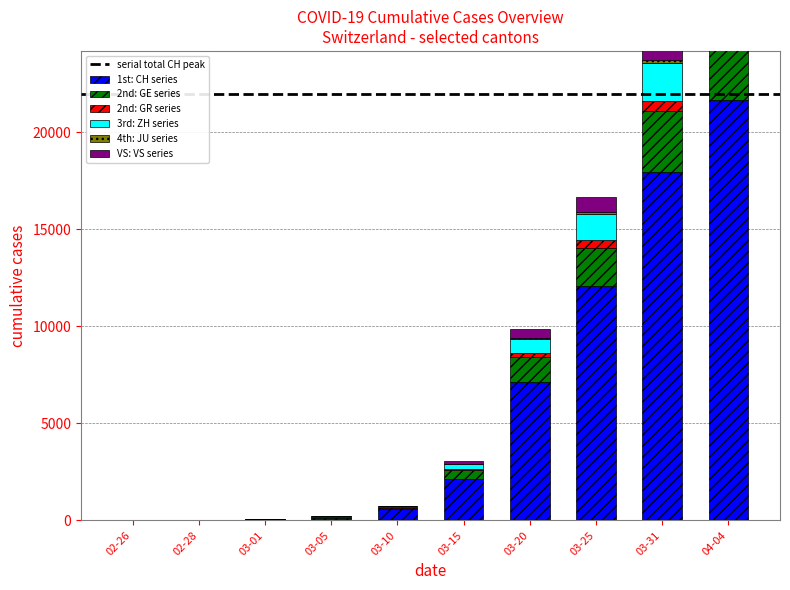

Where does the VS series first go above 115?

03-20